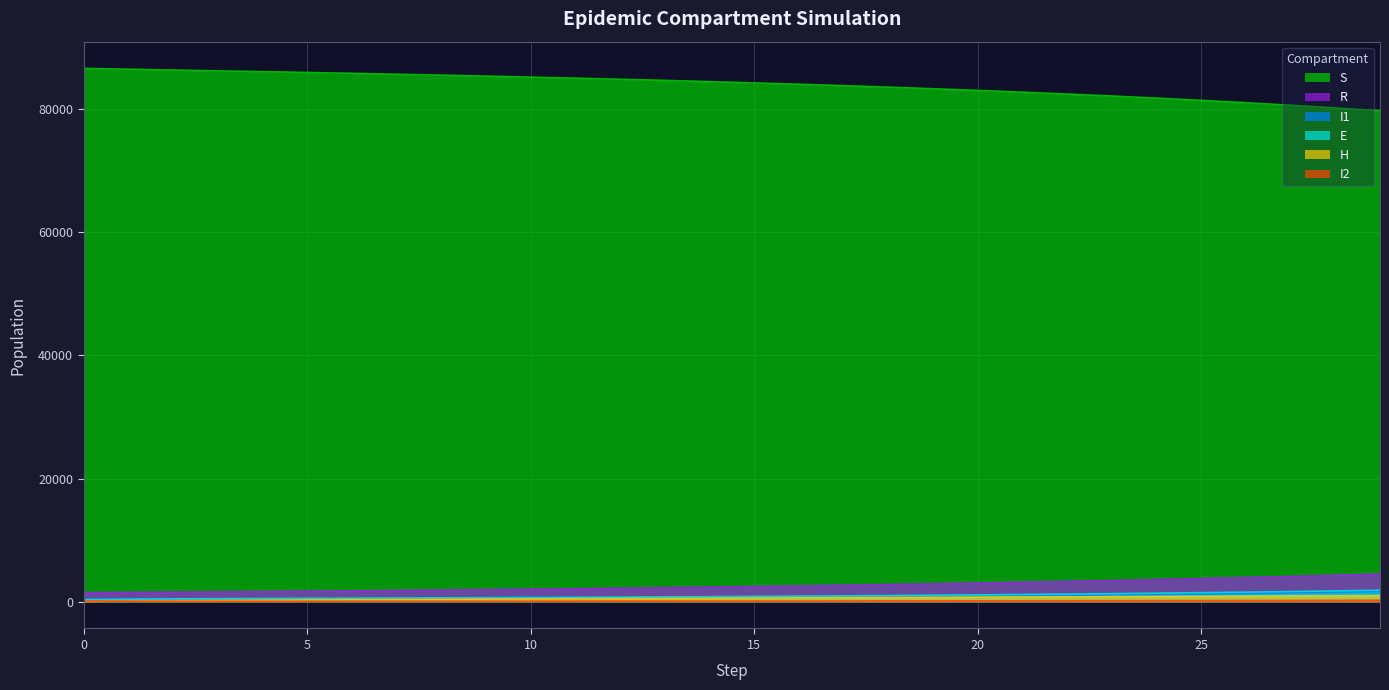

What is the sum of the E values at 29 and 20?

3003.1